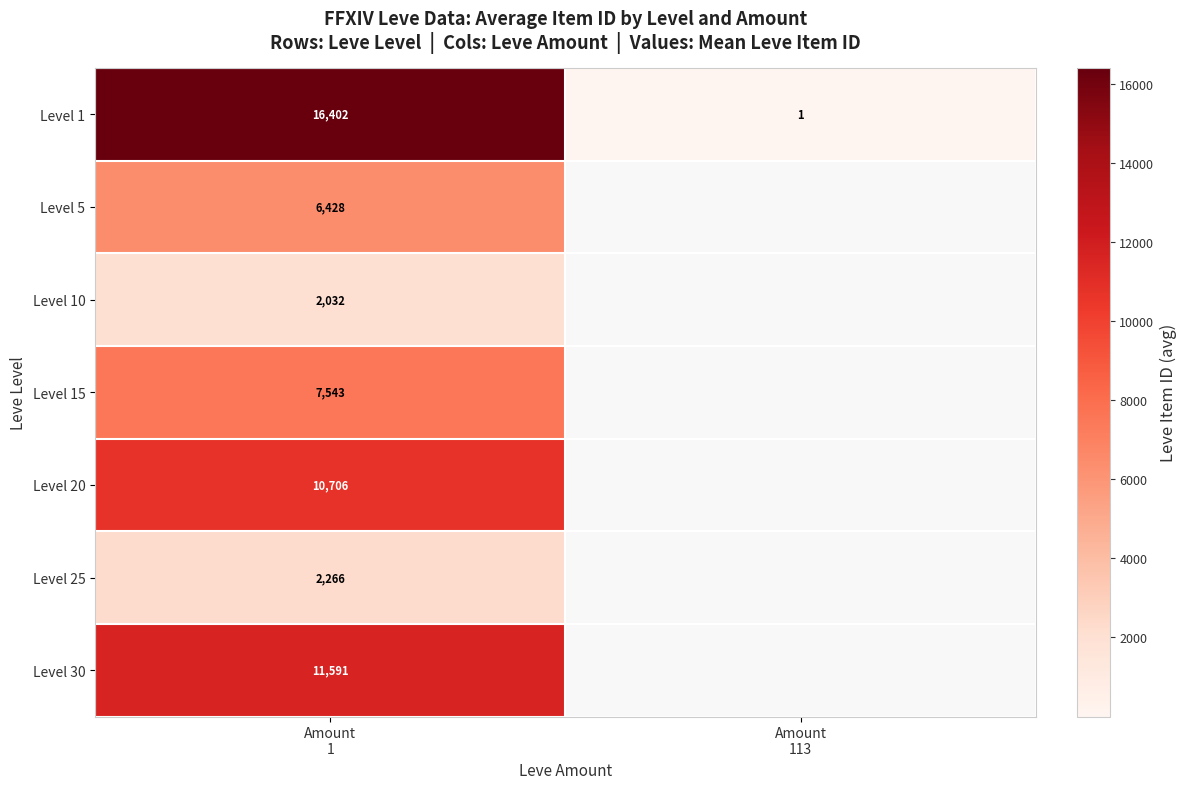

At which category is the sum across all series the highest?

Amount
1